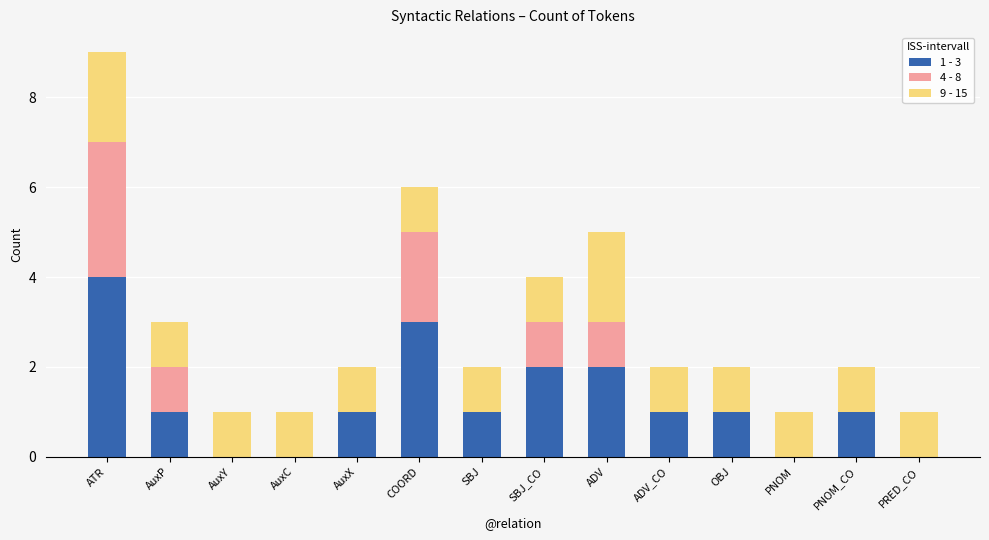

Are the bars horizontal?

No